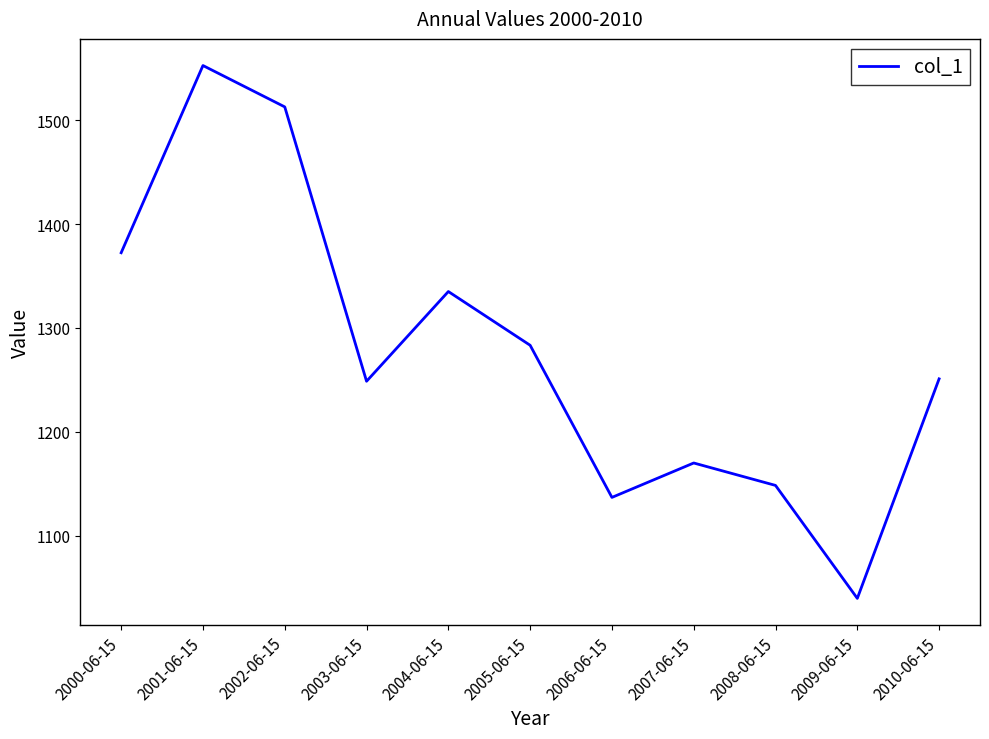

What is the ratio of the value at 2008-06-15 to the value at 2001-06-15?

0.7